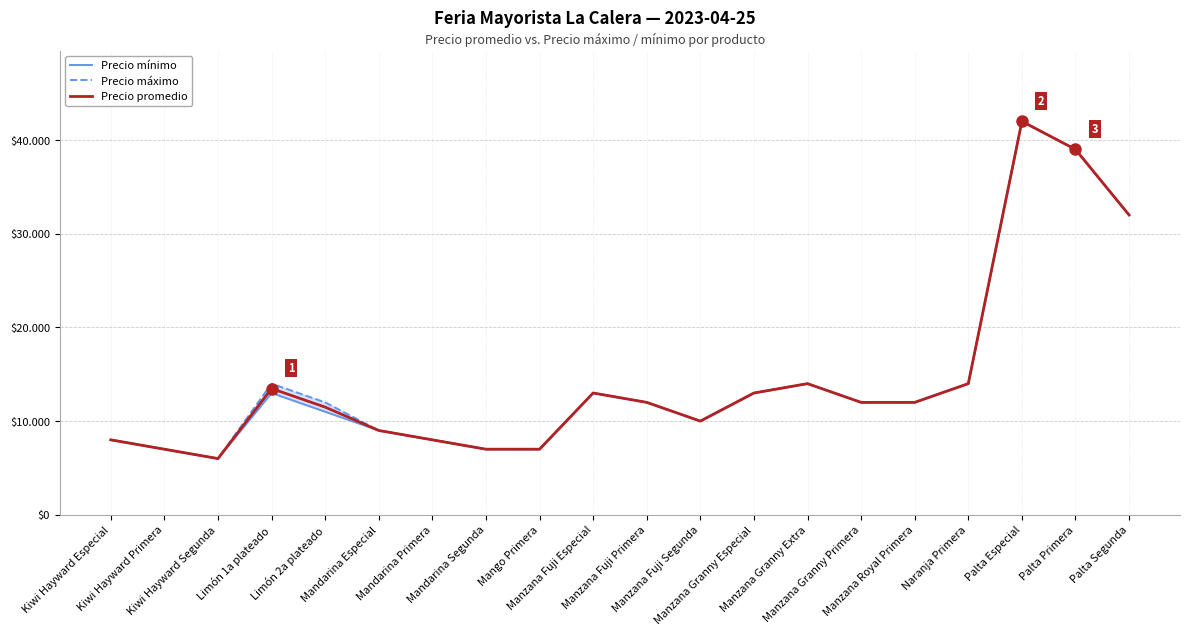

What is the value of the Precio promedio point at the 4th from the left?

13476